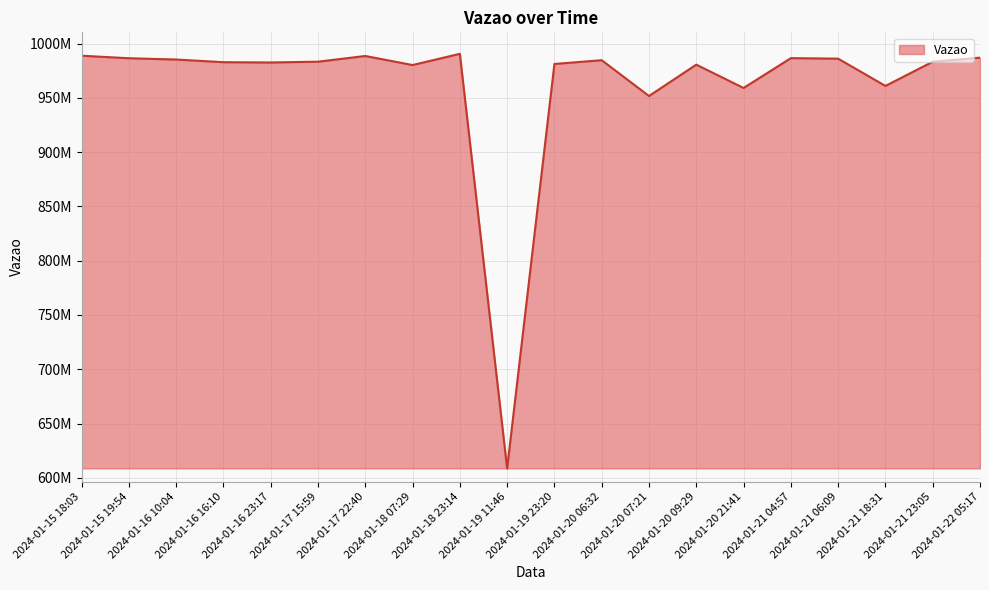

Is this an area chart (filled region under the line)?

Yes